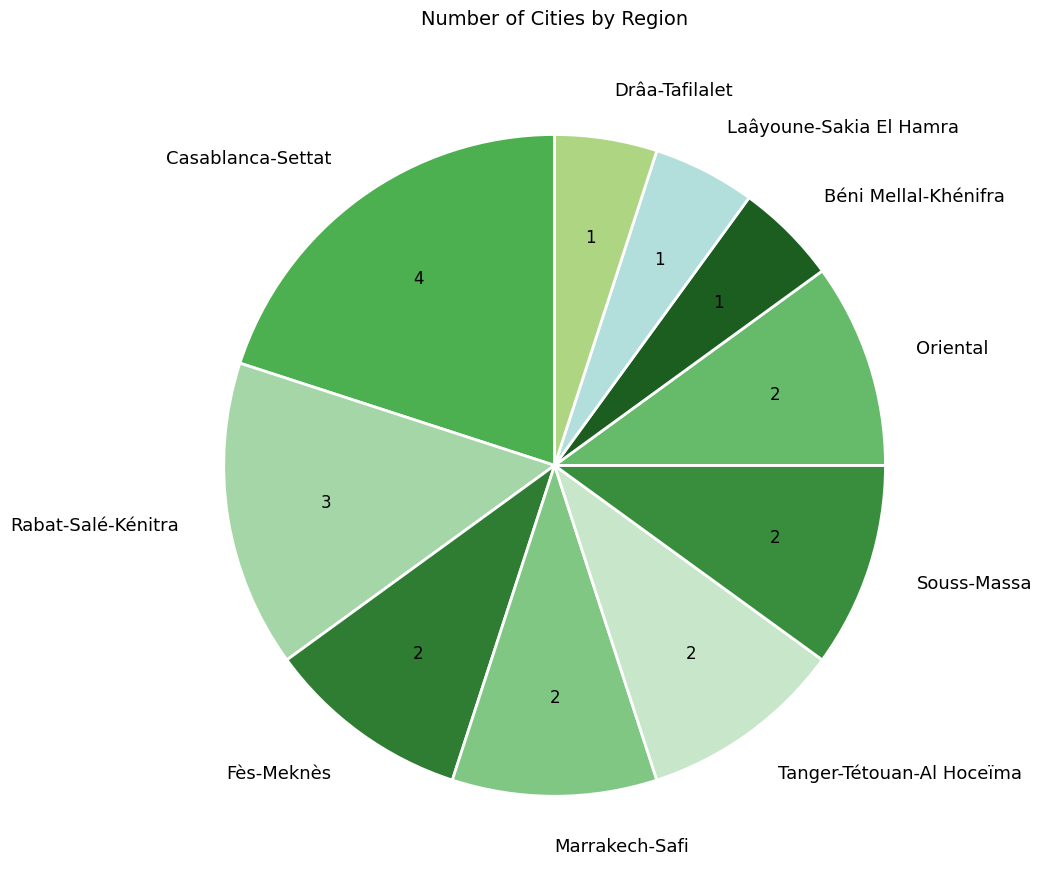

Is Oriental the majority of the pie?

No